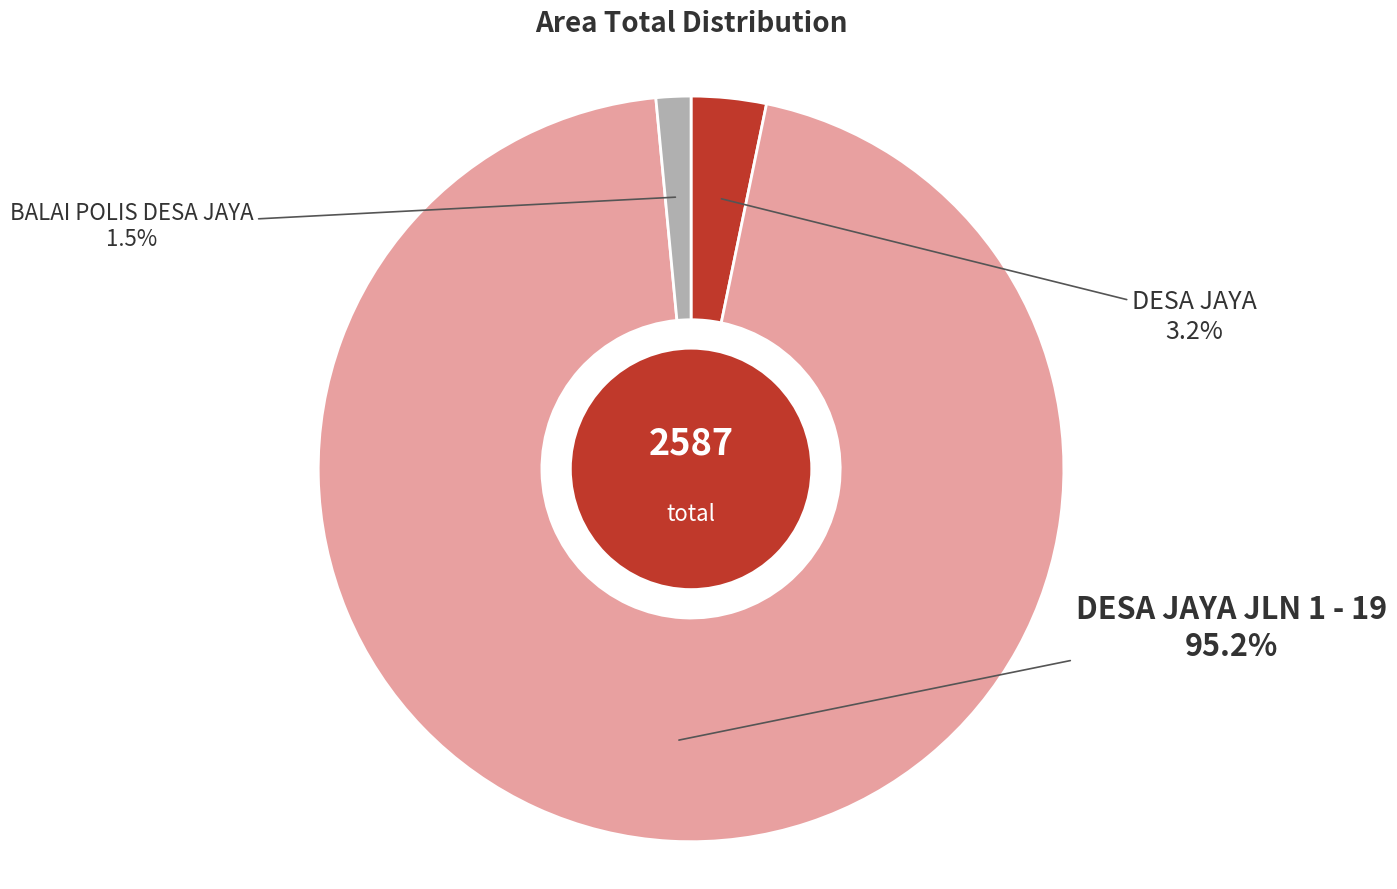

The DESA JAYA JLN 1 - 19 slice represents 84% of the pie. True or false?

False